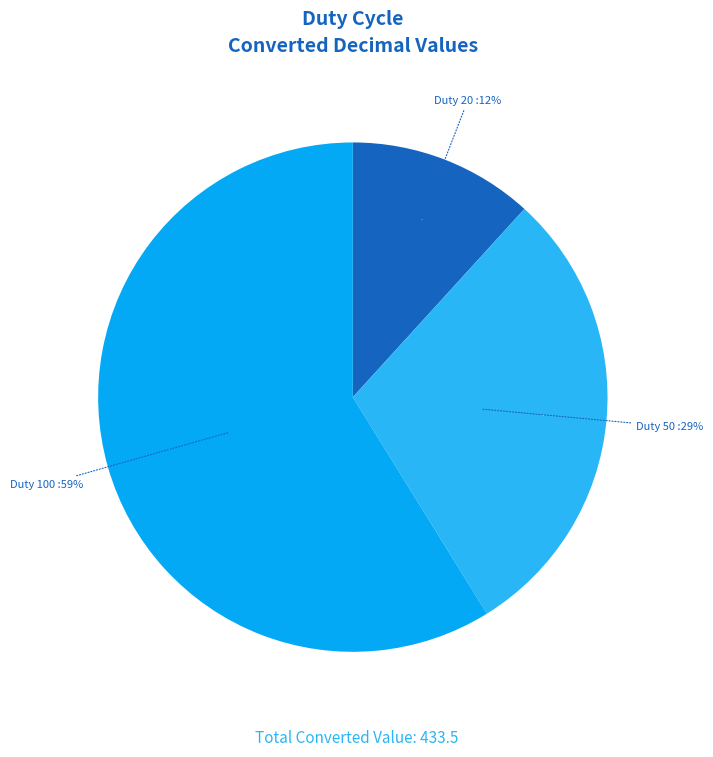

What is the change in value from 20 to 100?

+204.0